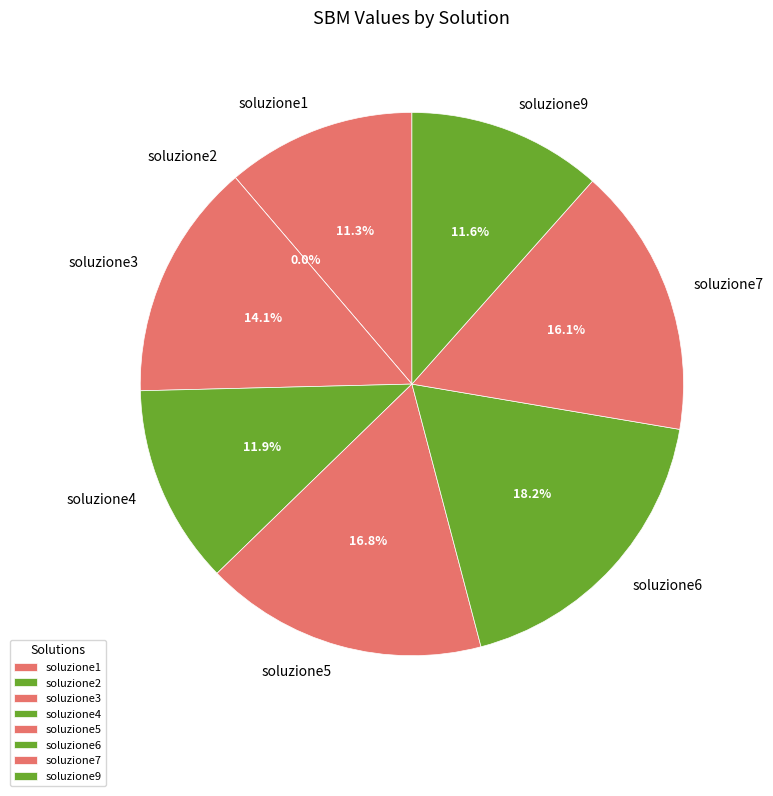

Count the number of slices in the pie.

8